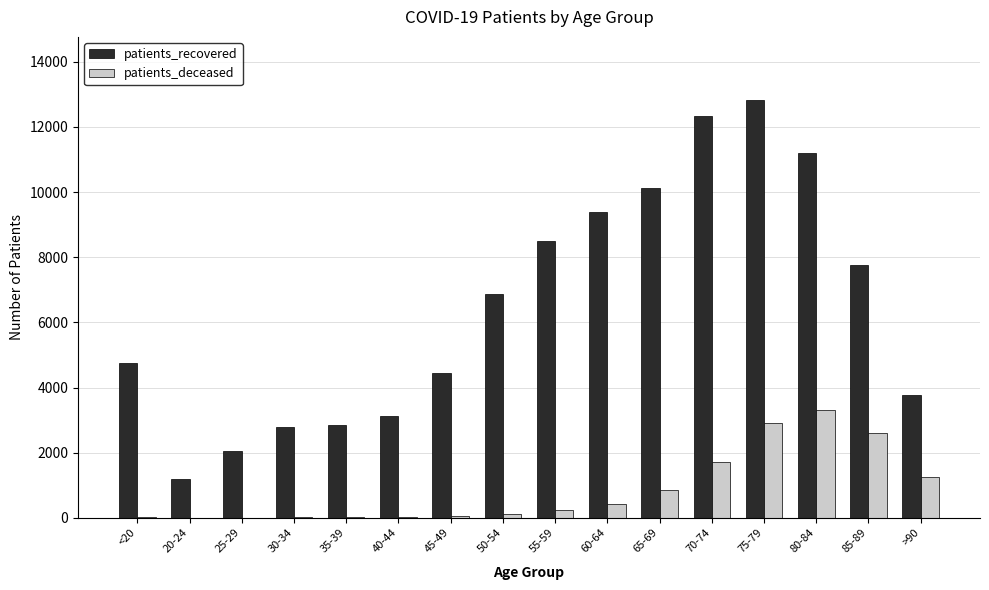

The value of patients_recovered at <20 is 1389. True or false?

False